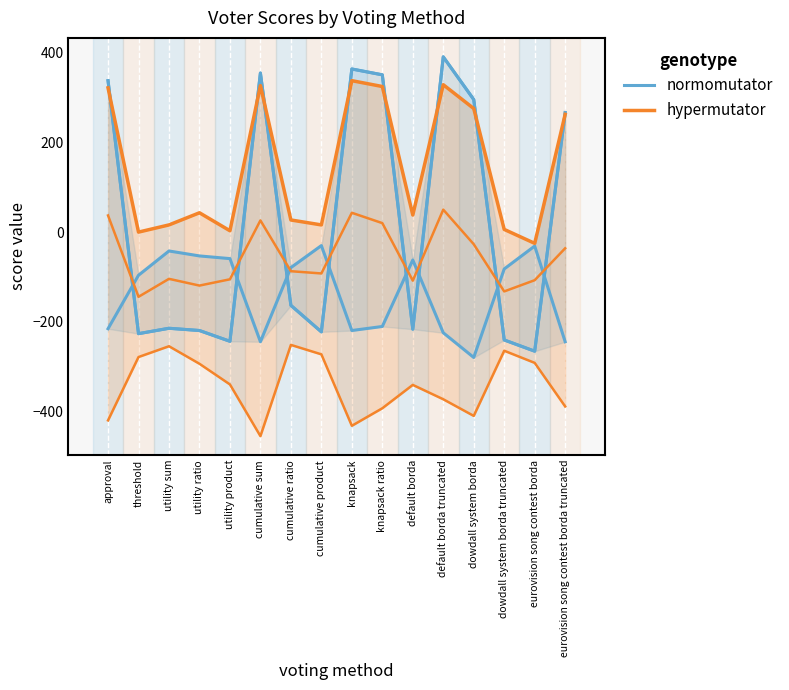

Is it true that normomutator equals -163 at dowdall system borda truncated?

False